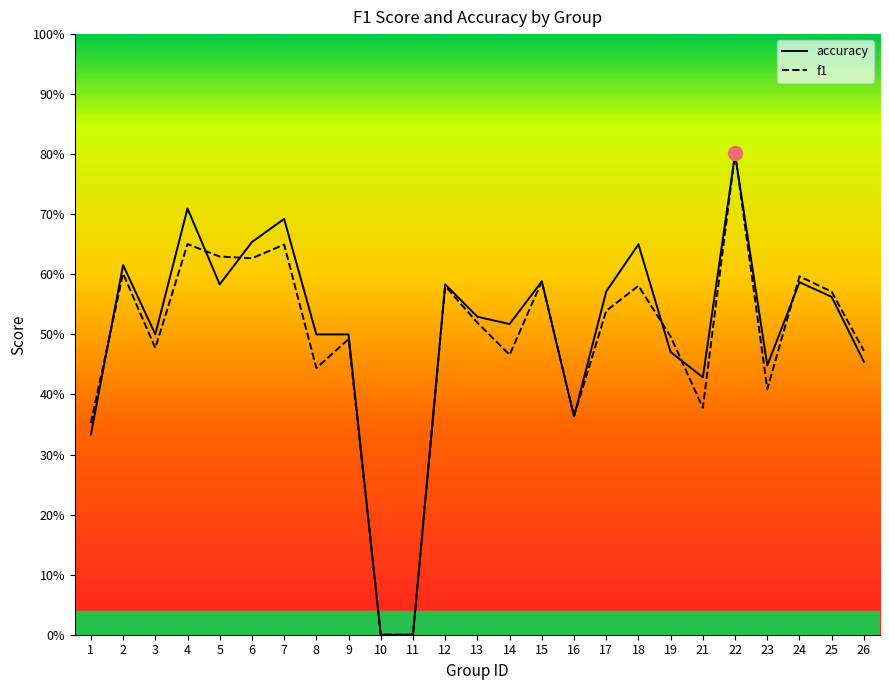

The f1 series shows 0.9 at 9. True or false?

False